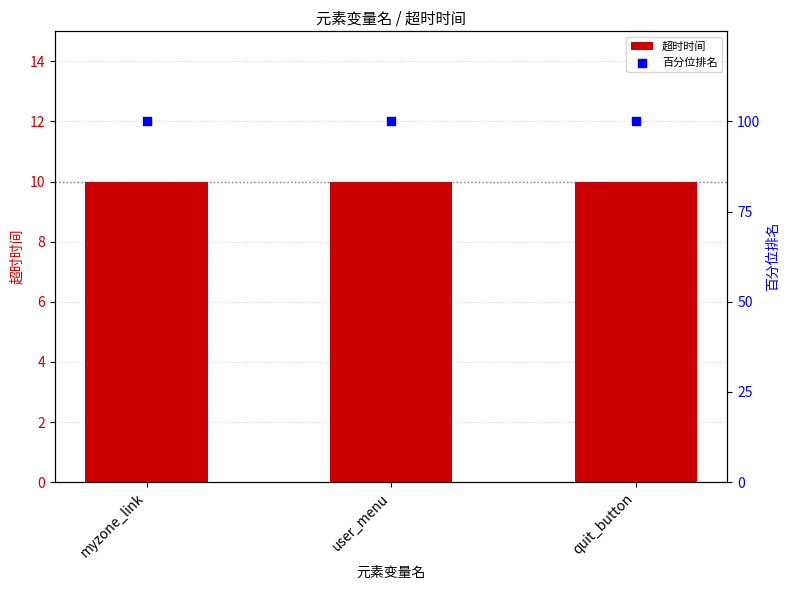

What is the total value across all series at myzone_link?

110